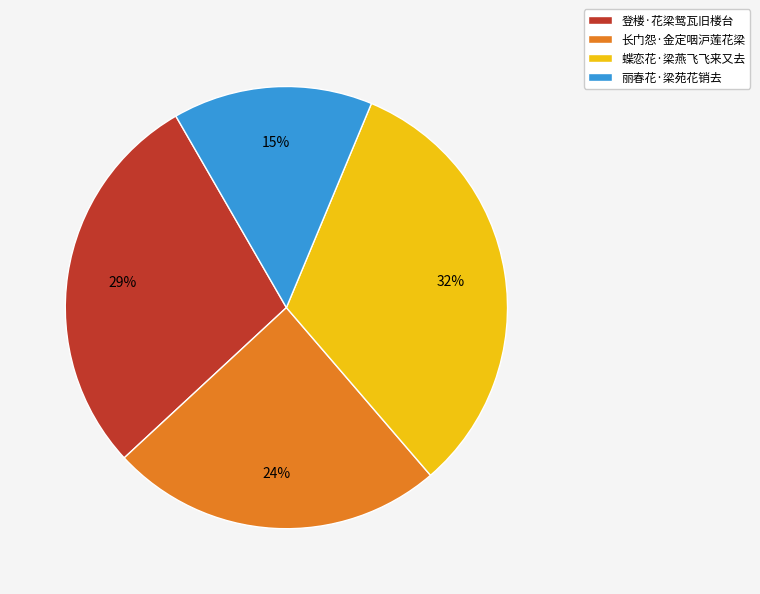

Is the sum of 蝶恋花·梁燕飞飞来又去 and 长门怨·金定咽沪莲花梁 greater than half?

Yes